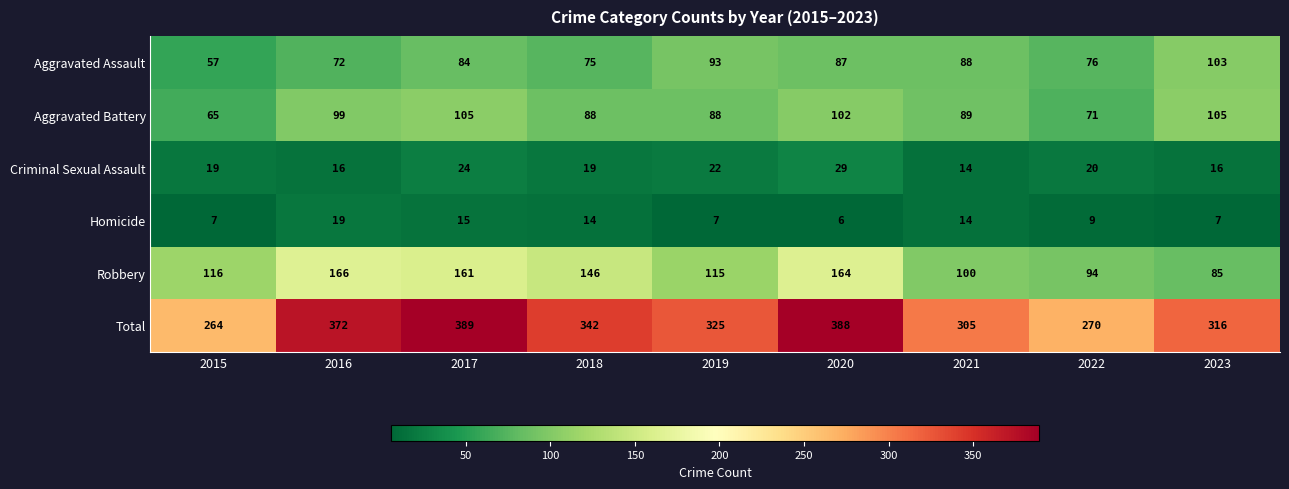

What is the average value of the Criminal Sexual Assault series?

20